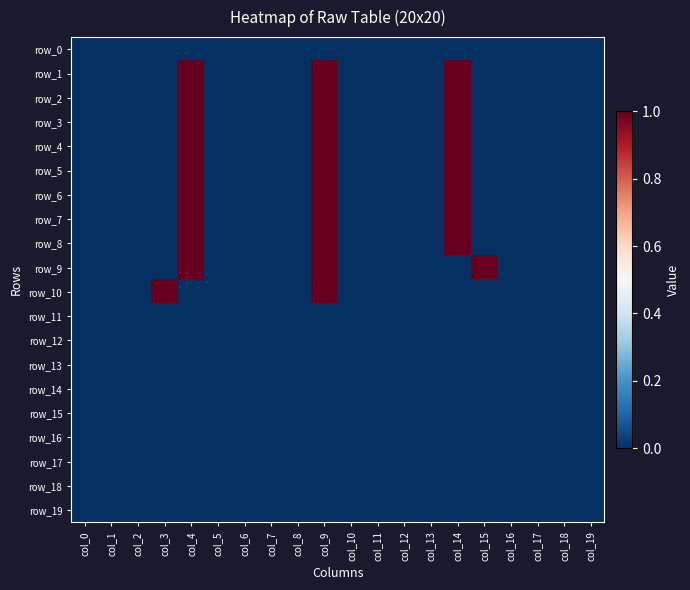

How many positive values does the row_8 series have?

3